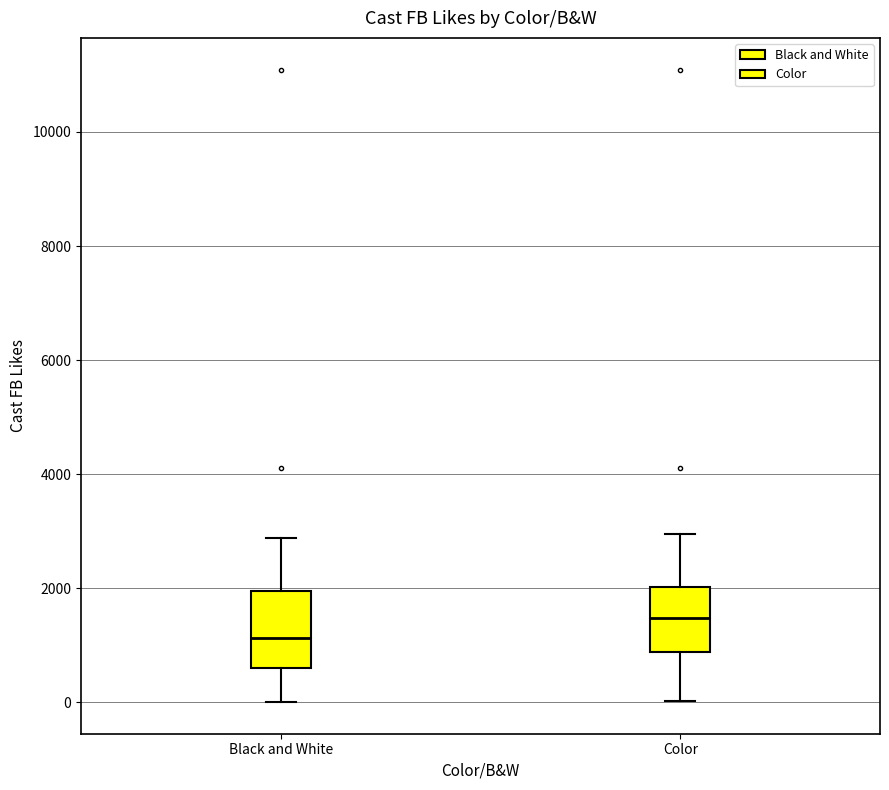

Reading left to right, transcribe this box plot: for each box, give where its median line is, the range the box spans, and where its two whiskers end, as read against the y-axis. The values are not printed on the chart, so give them approximately, as read against the axis.

Black and White: median 1200, box 600 to 2000, whiskers 0 to 2800
Color: median 1400, box 800 to 2000, whiskers 0 to 3000